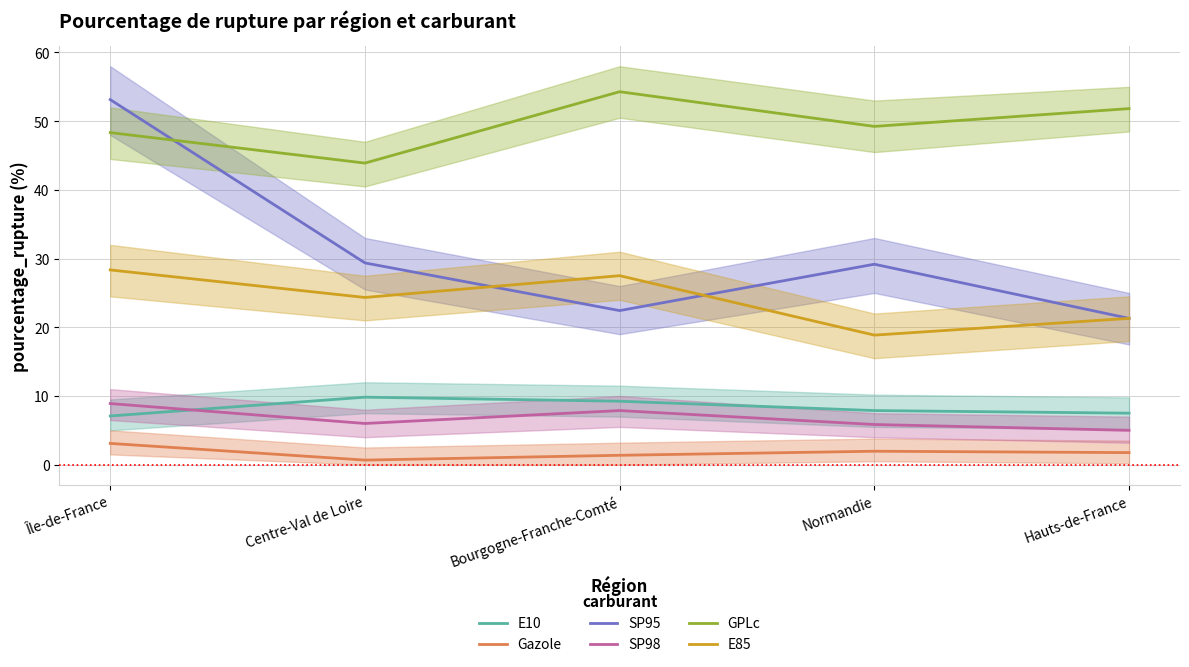

Which category has the highest value across all series?

Bourgogne-Franche-Comté